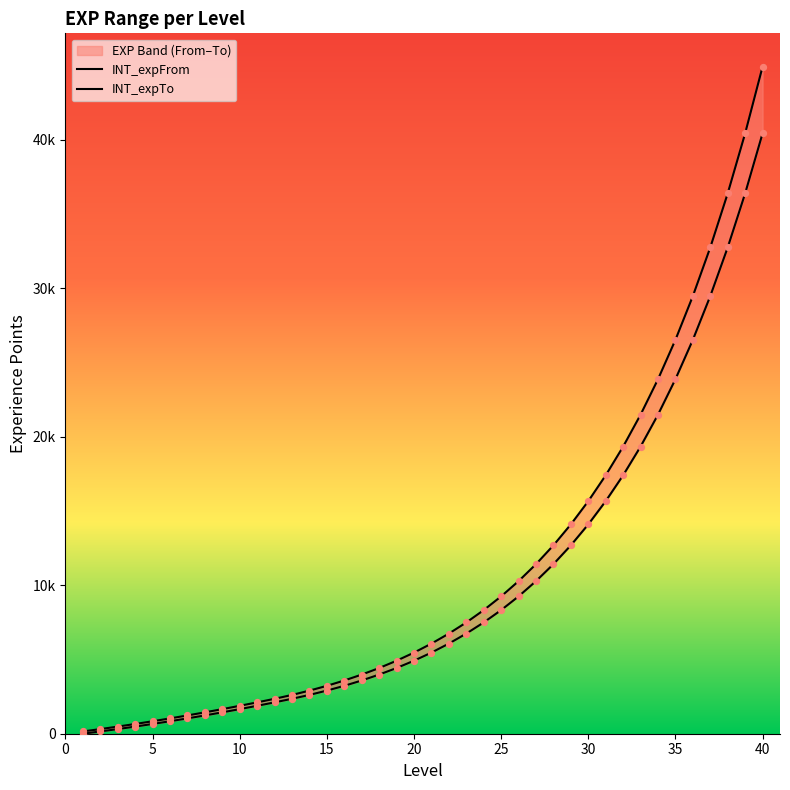

What is the total value across all series at 31?

33070